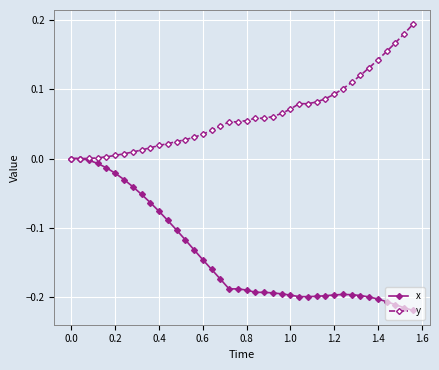

Count the number of data series in this chart.

2